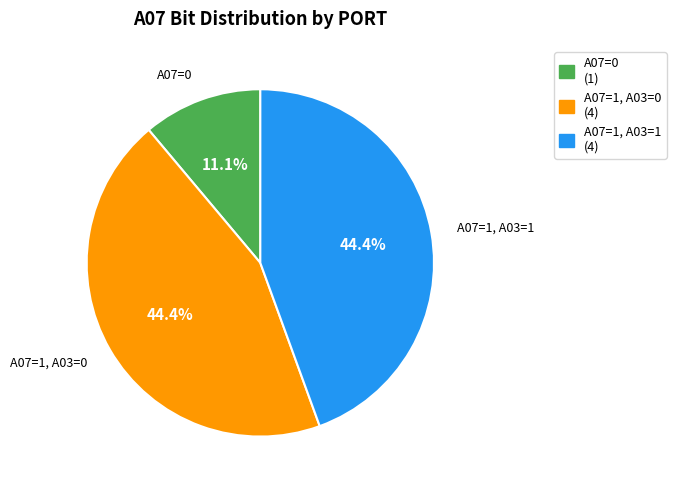

How many slices are in this pie chart?

3